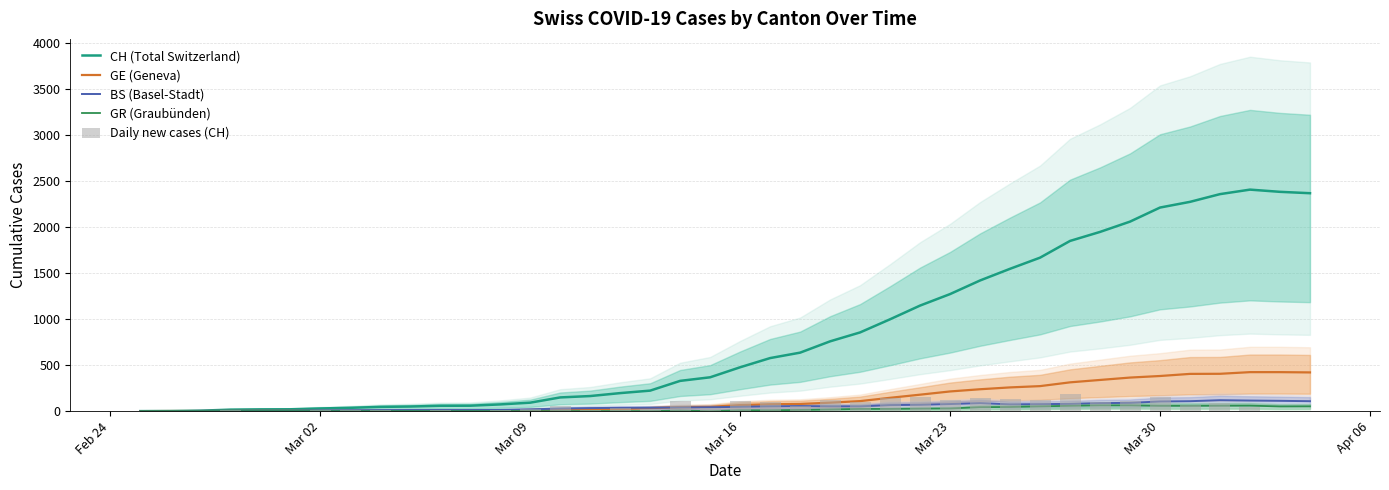

What is the label of the 4th bar from the left?

Mar 16